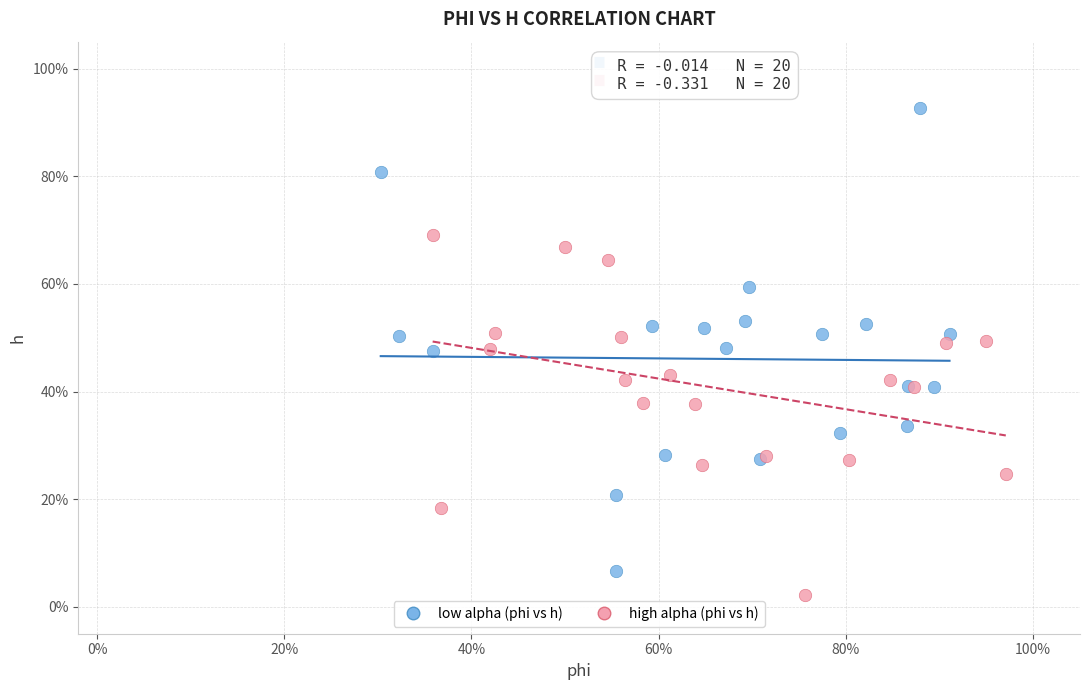

Which series has the widest spread of Y values?

low alpha (phi vs h)